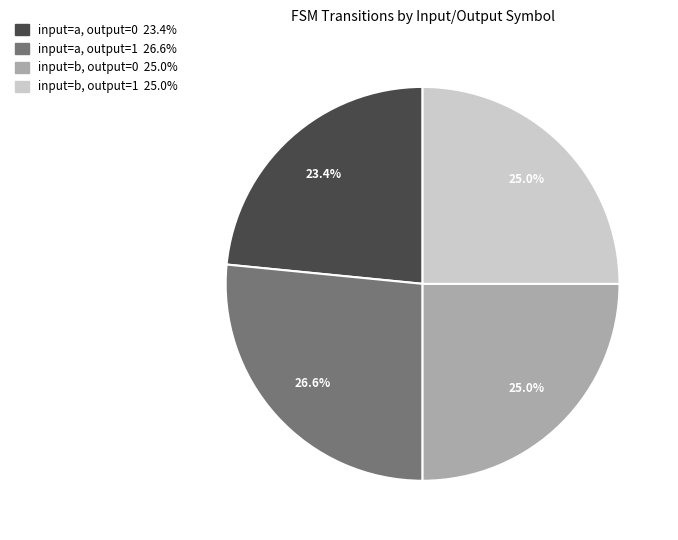

Does input=b, output=1 represent more than half of the total?

No